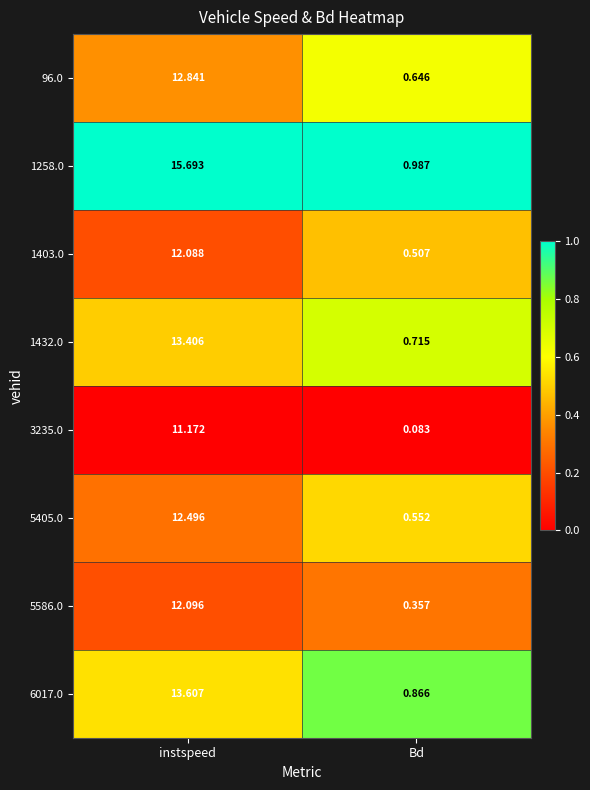

At which label is 1403.0 closest to 6?

Bd